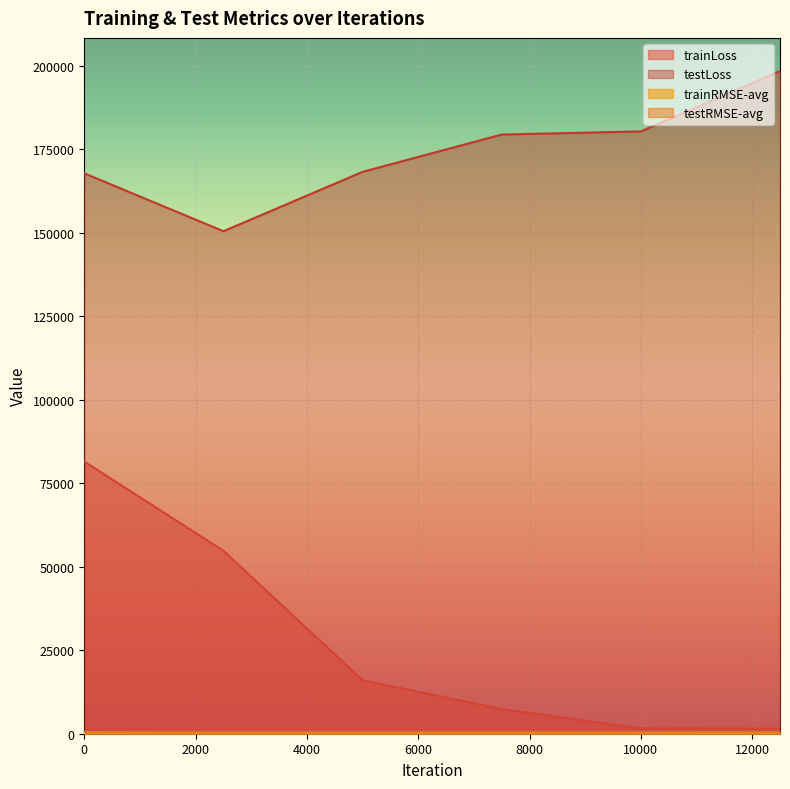

True or false: testRMSE-avg and trainLoss cross at least once.

False